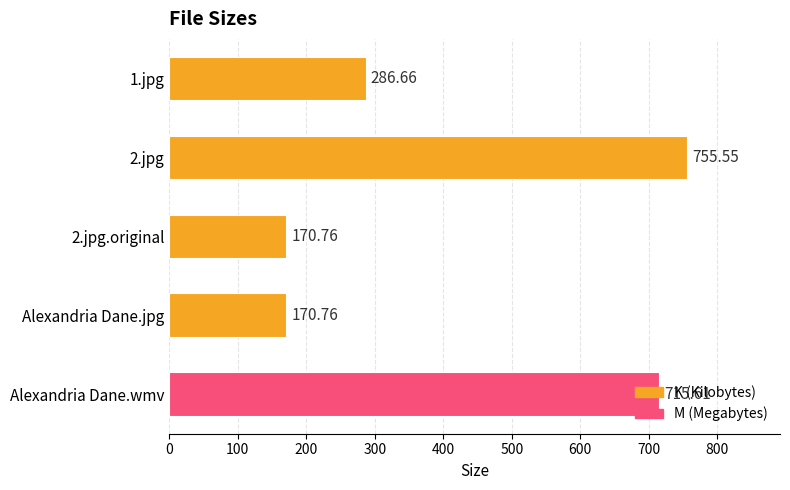

What is the sum of the values at Alexandria Dane.jpg and Alexandria Dane.wmv?

886.4